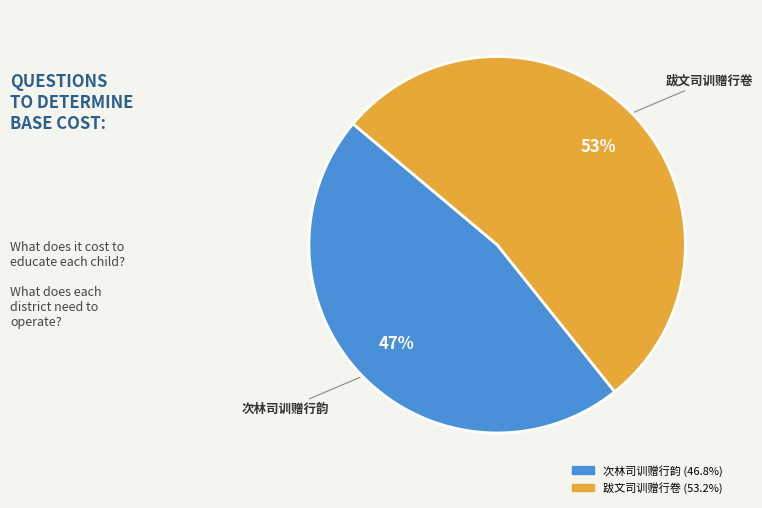

Rank the categories by value from lowest to highest.

次林司训赠行韵, 跋文司训赠行卷